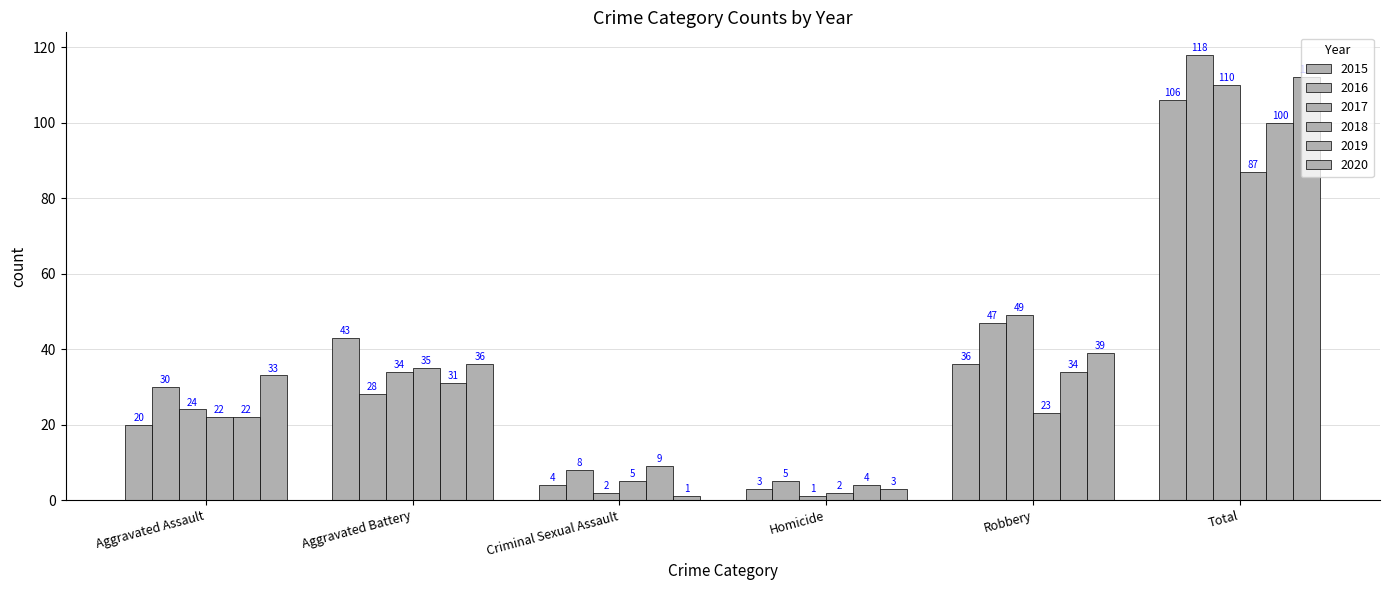

Reading left to right, list all the values displayed in this chart.

2015: 20	43	4	3	36	106
2016: 30	28	8	5	47	118
2017: 24	34	2	1	49	110
2018: 22	35	5	2	23	87
2019: 22	31	9	4	34	100
2020: 33	36	1	3	39	112